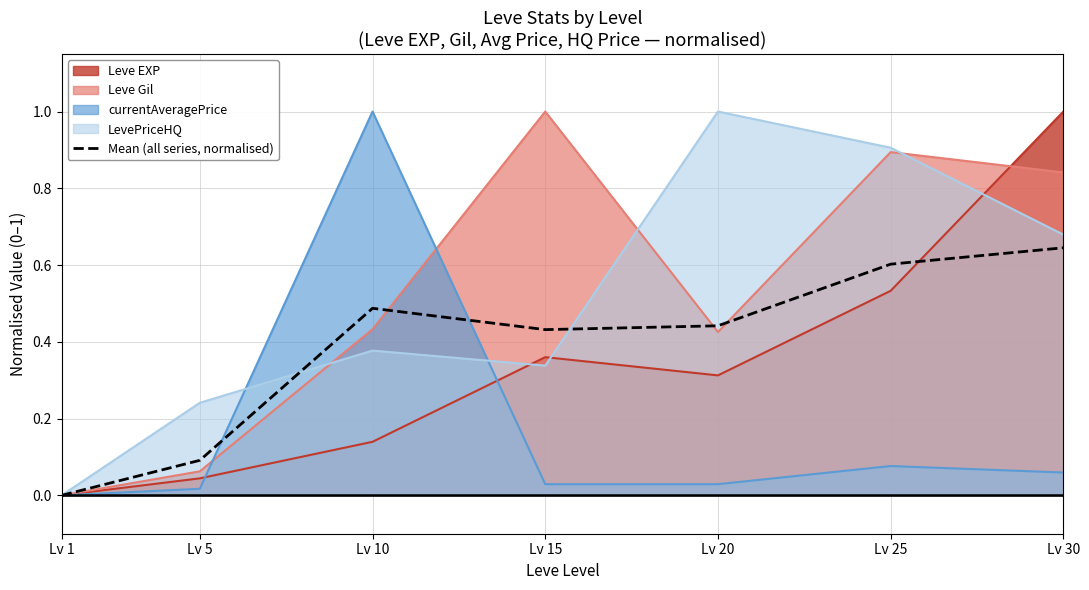

Count the number of categories in the chart.

7